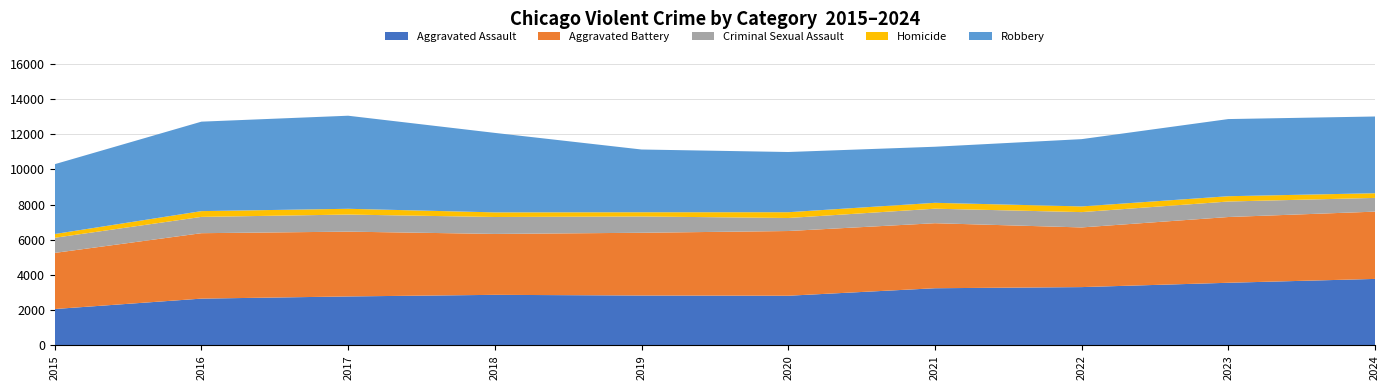

Reading left to right, transcribe all the data shown in this chart.

Aggravated Assault: 2015=2068	2016=2659	2017=2783	2018=2874	2019=2836	2020=2823	2021=3249	2022=3314	2023=3560	2024=3779
Aggravated Battery: 2015=3189	2016=3719	2017=3683	2018=3462	2019=3566	2020=3678	2021=3696	2022=3391	2023=3737	2024=3824
Criminal Sexual Assault: 2015=860	2016=926	2017=971	2018=962	2019=926	2020=740	2021=825	2022=871	2023=881	2024=780
Homicide: 2015=214	2016=328	2017=328	2018=263	2019=241	2020=329	2021=334	2022=323	2023=301	2024=266
Robbery: 2015=3968	2016=5085	2017=5289	2018=4517	2019=3565	2020=3422	2021=3187	2022=3824	2023=4385	2024=4361